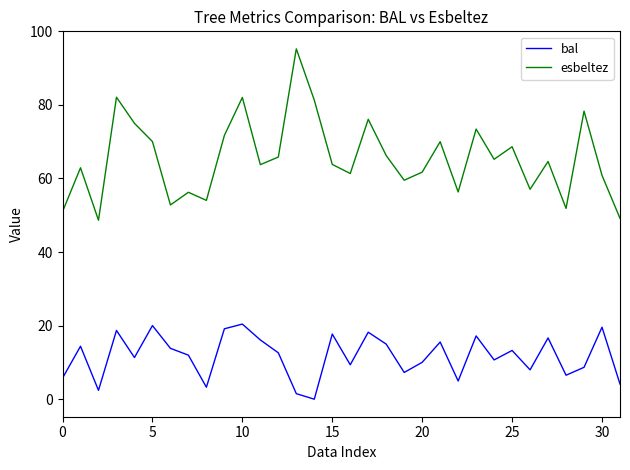

Is this an area chart (filled region under the line)?

No